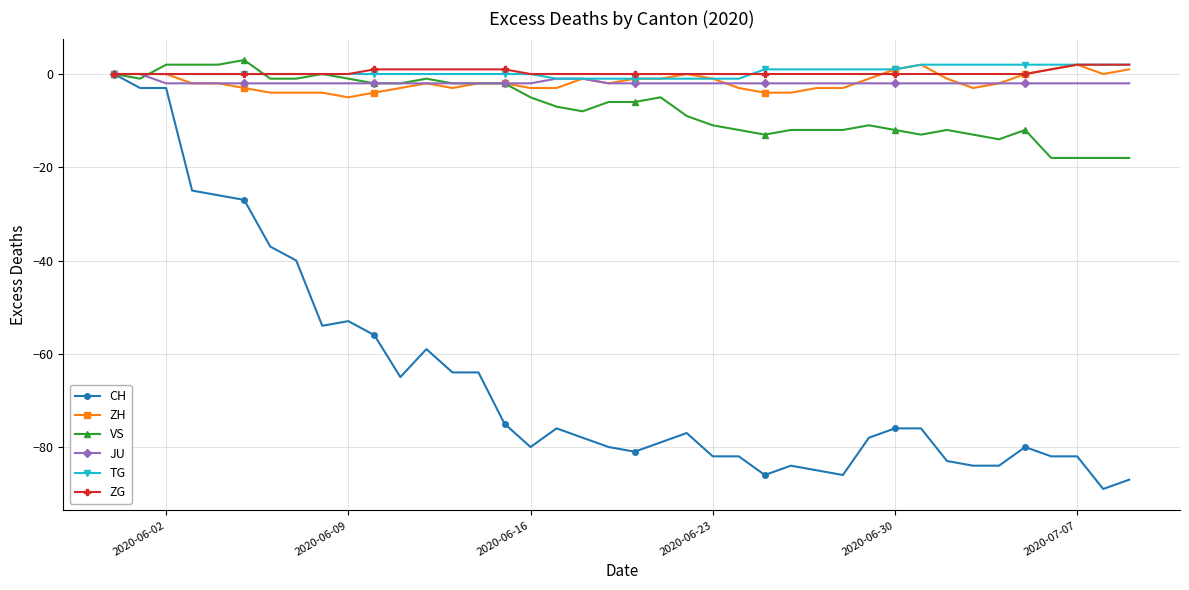

What is the greatest value displayed?

3